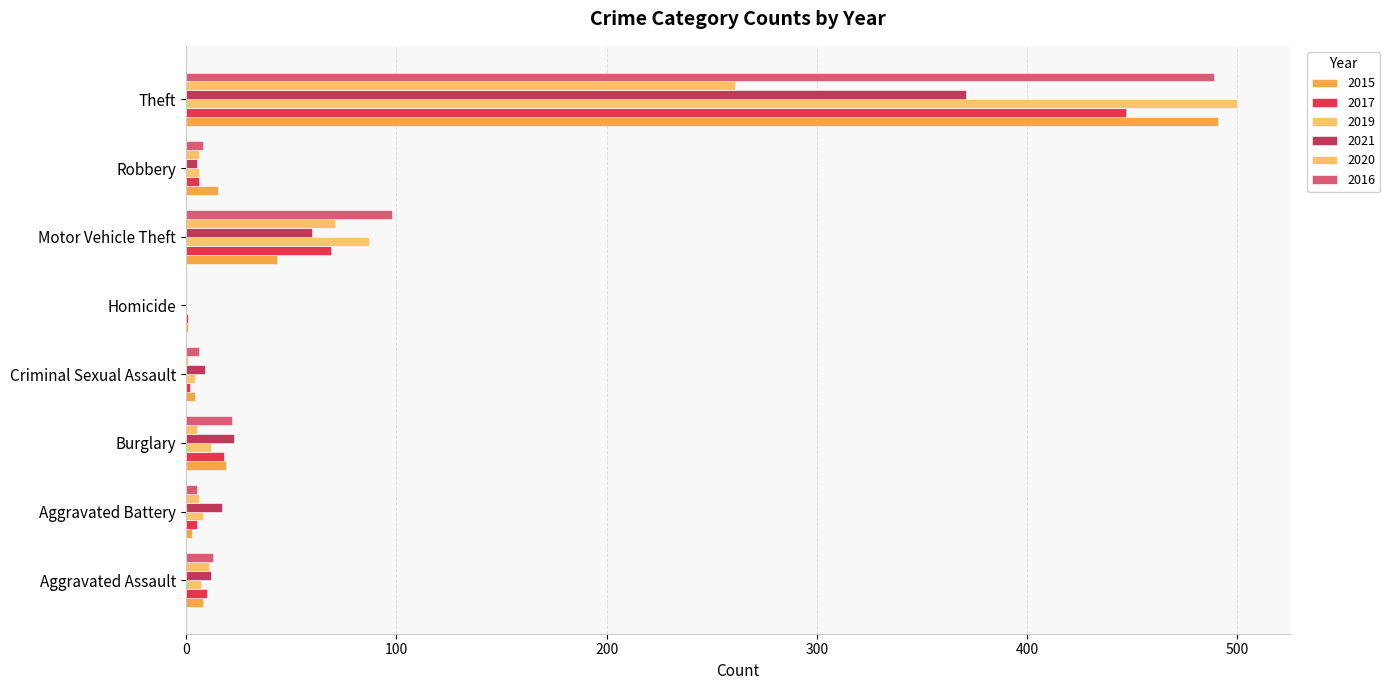

Reading left to right, extract all data points from this chart.

2015: 8	3	19	4	1	43	15	491
2017: 10	5	18	2	1	69	6	447
2019: 7	8	12	4	0	87	6	500
2021: 12	17	23	9	0	60	5	371
2020: 11	6	5	1	0	71	6	261
2016: 13	5	22	6	0	98	8	489